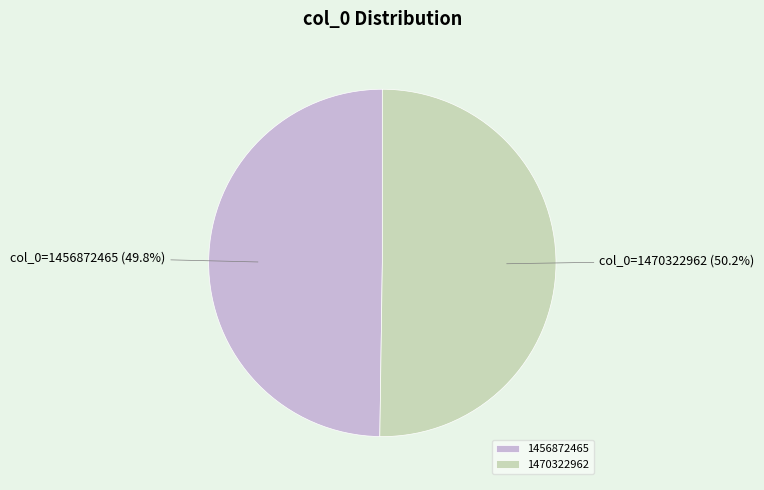

What is the ratio of the value at 1456872465 to the value at 1470322962?

1.0